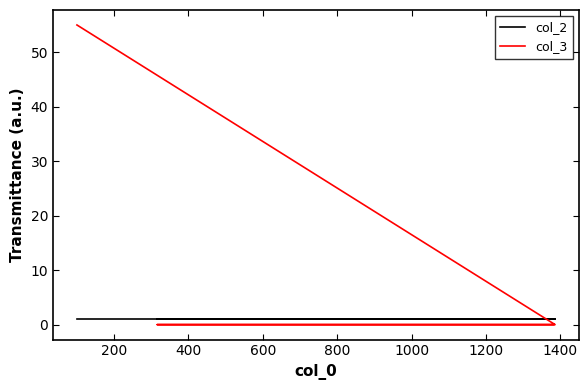

What is the sum of the col_2 values at 800 and 200?

2